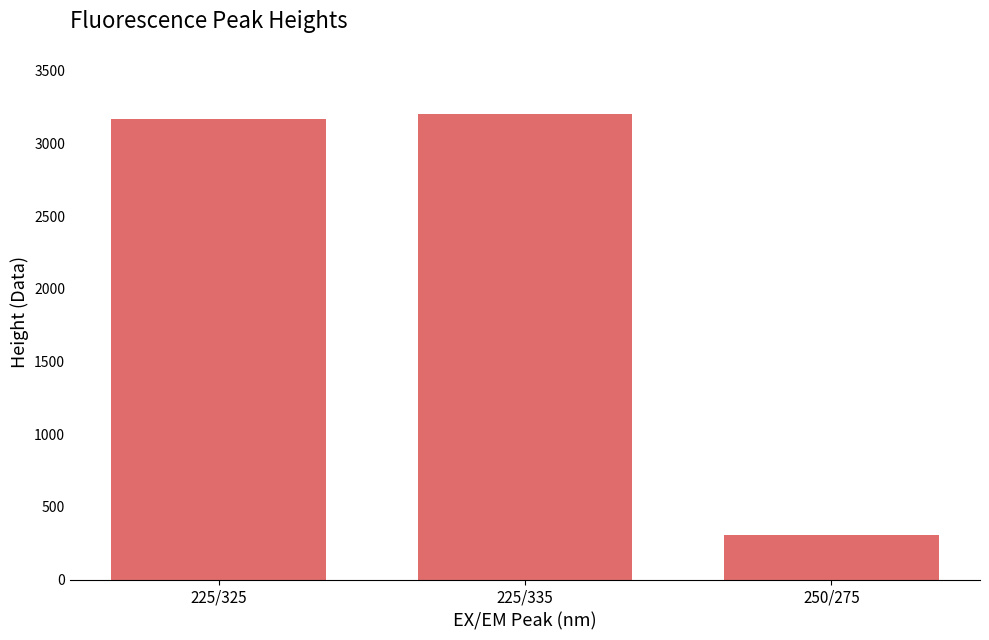

Reading left to right, list all the values displayed in this chart.

3170.0	3200.0	305.4